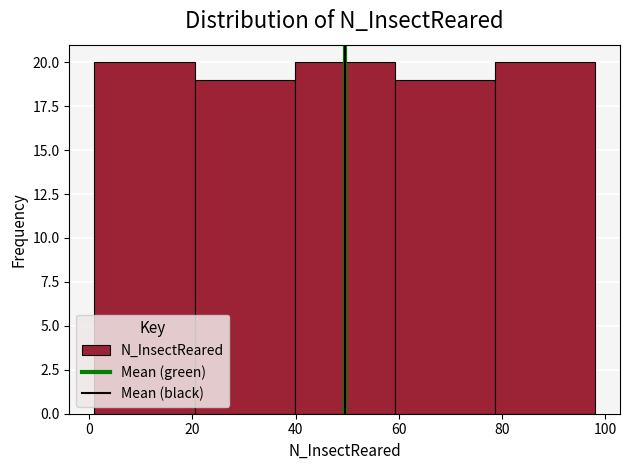

What is the height of the bar covering 20.4 to 39.8 on the x-axis? Neither the bar edges nor the heights are printed on the chart, so give them approximately, as read against the axes.

19